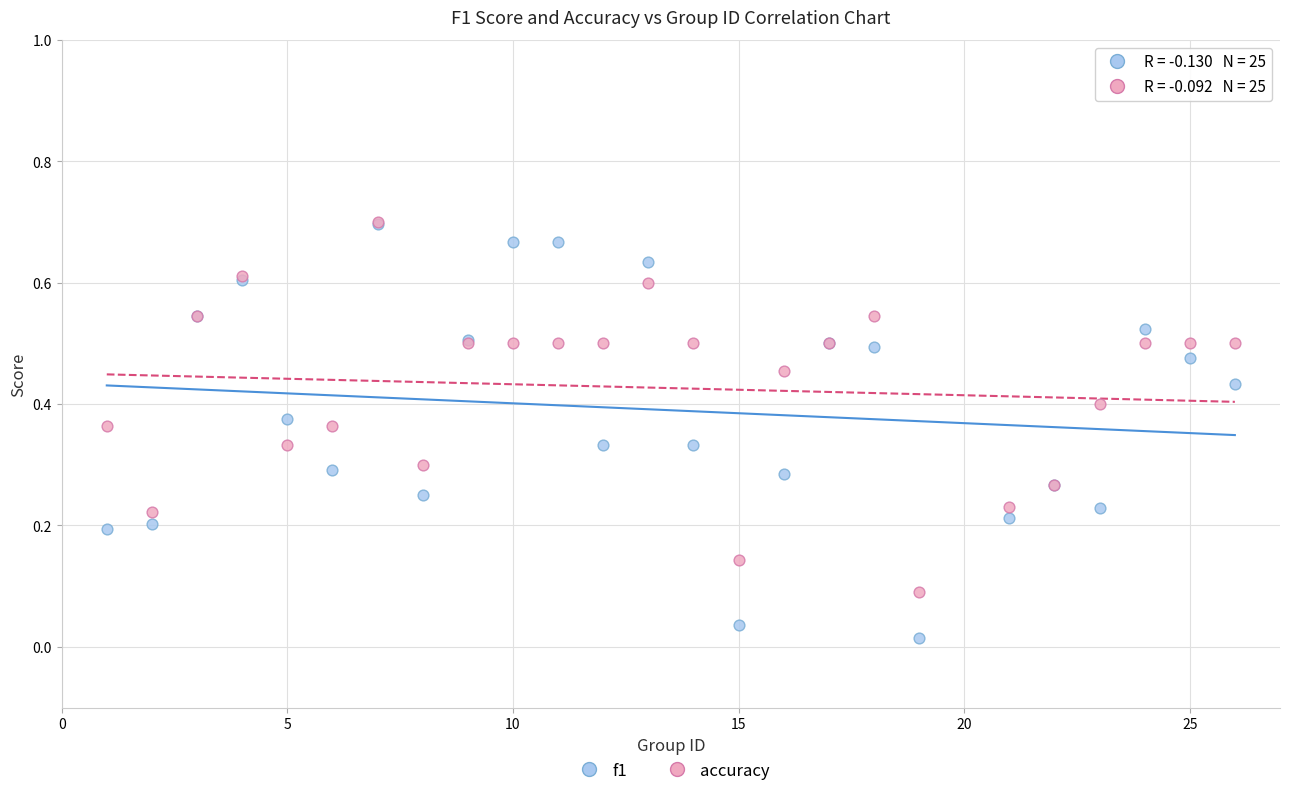

Which series contains the lowest Y value?

f1